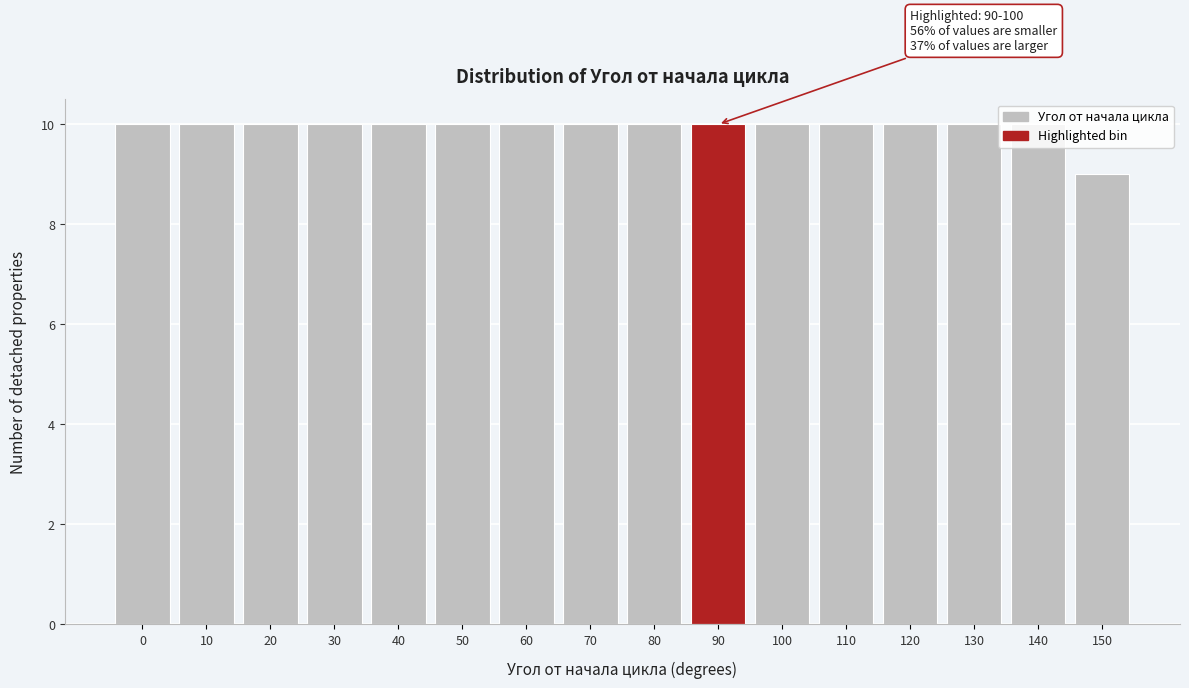

True or false: the data shows 4 at 50.

False